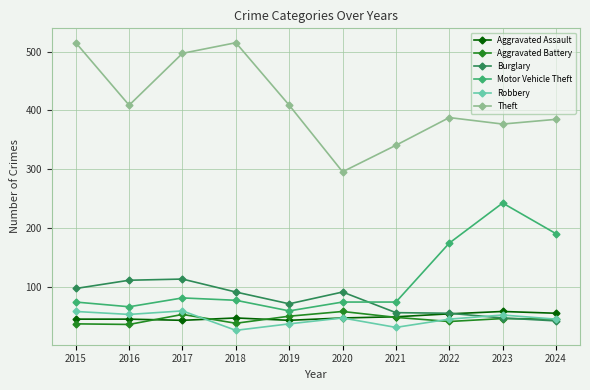

Which series has the largest total across all categories?

Theft